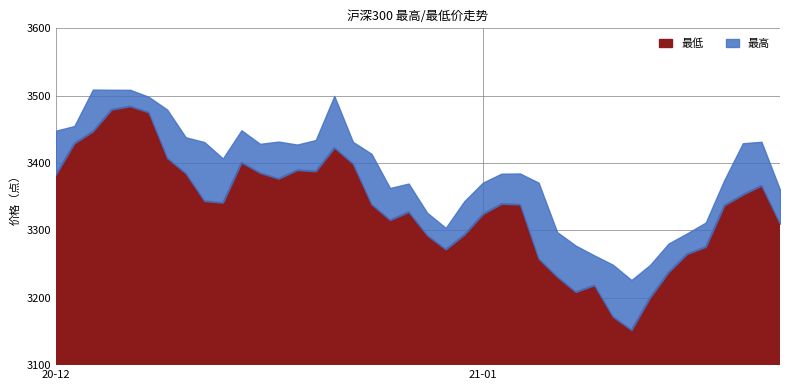

What is the total value across all series at 2020-12-11?

6774.9